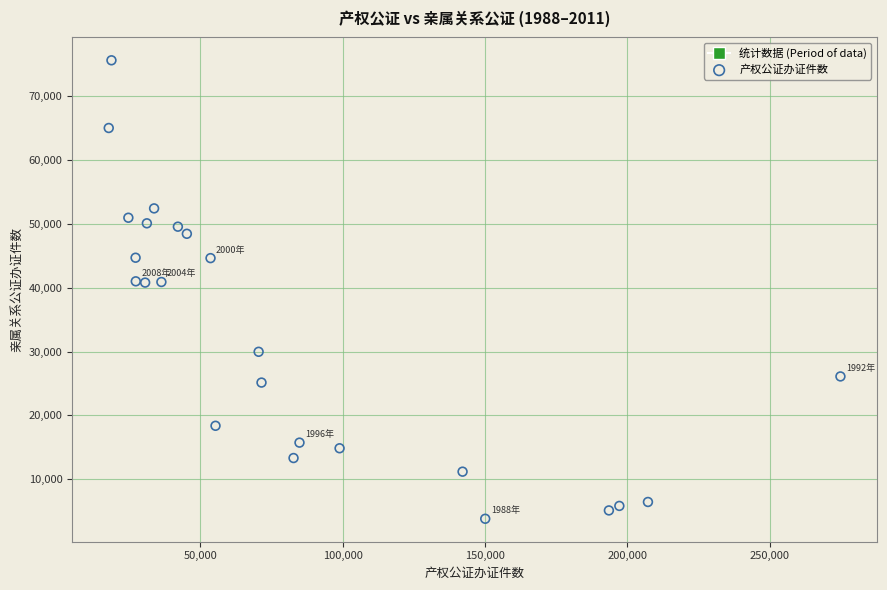

What is the range of X values (max minus min)?

256903